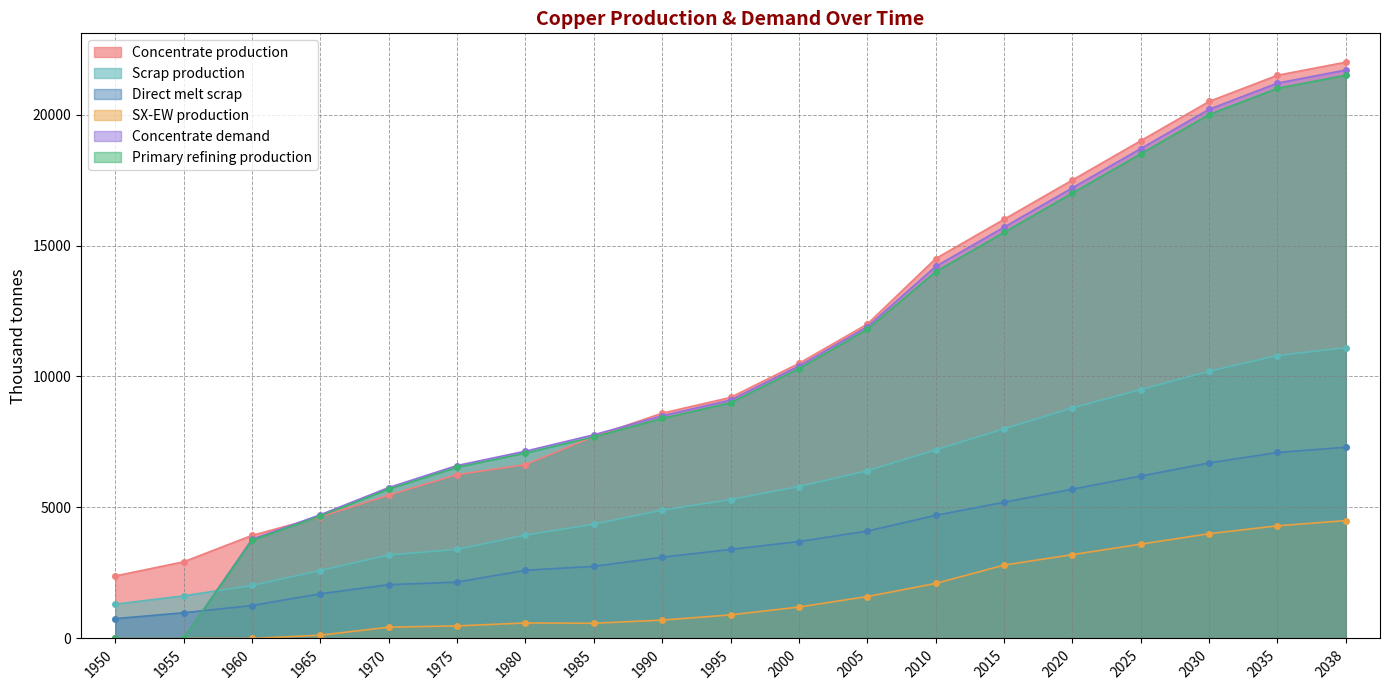

At which label does Scrap production first exceed 5300?

2000